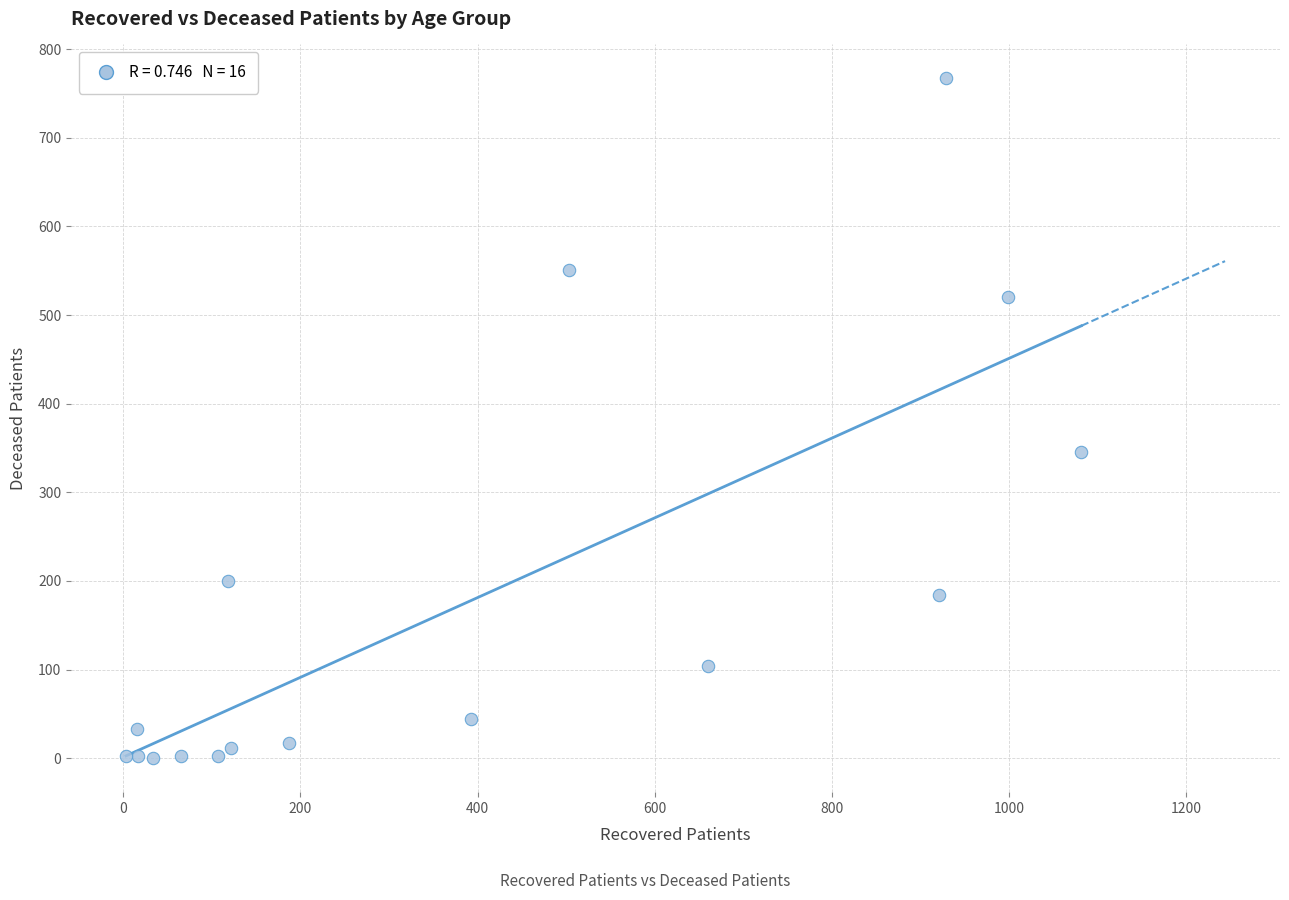

What Y value in the scatter plot is closest to 383?

346